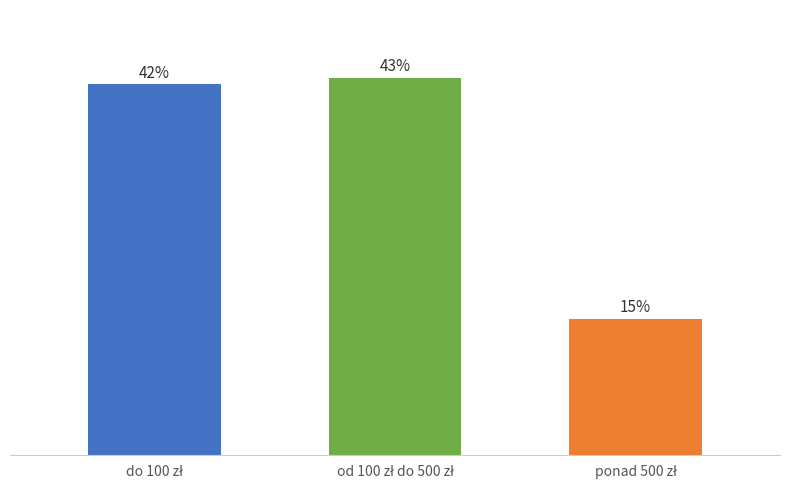

Are the bars horizontal?

No